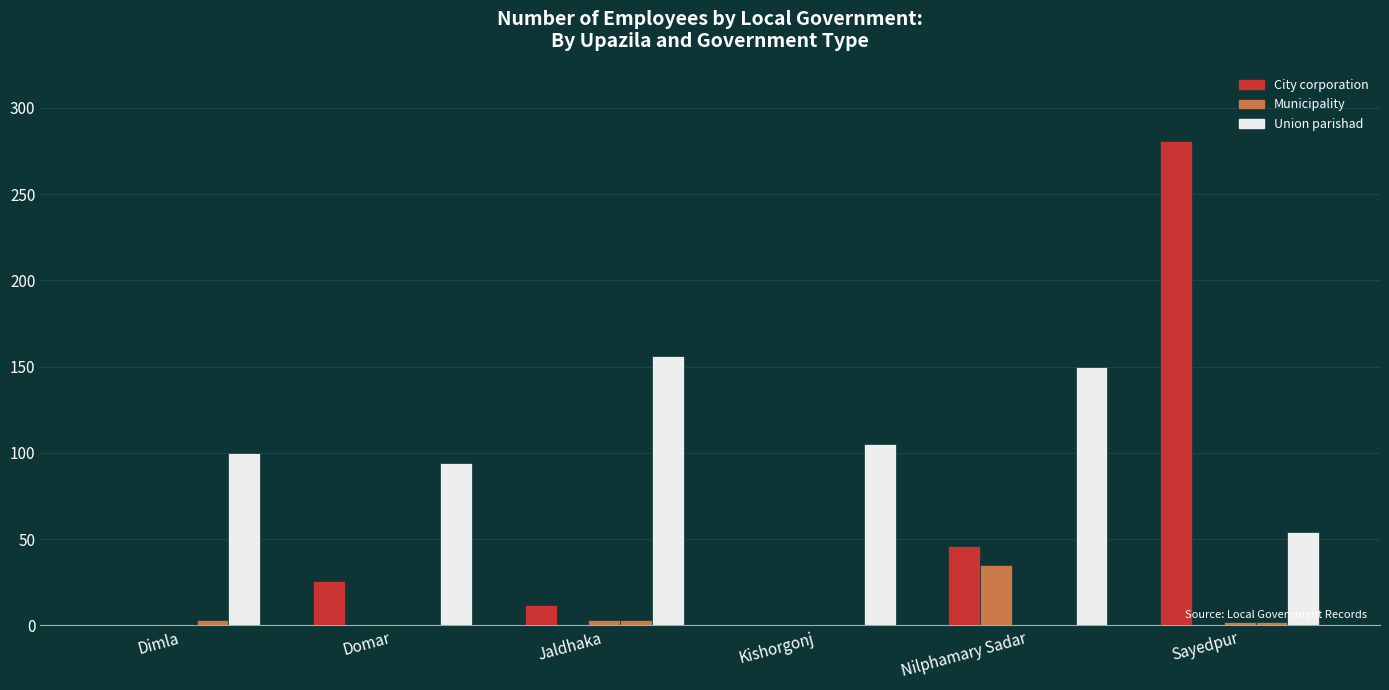

Count the number of categories in the chart.

6